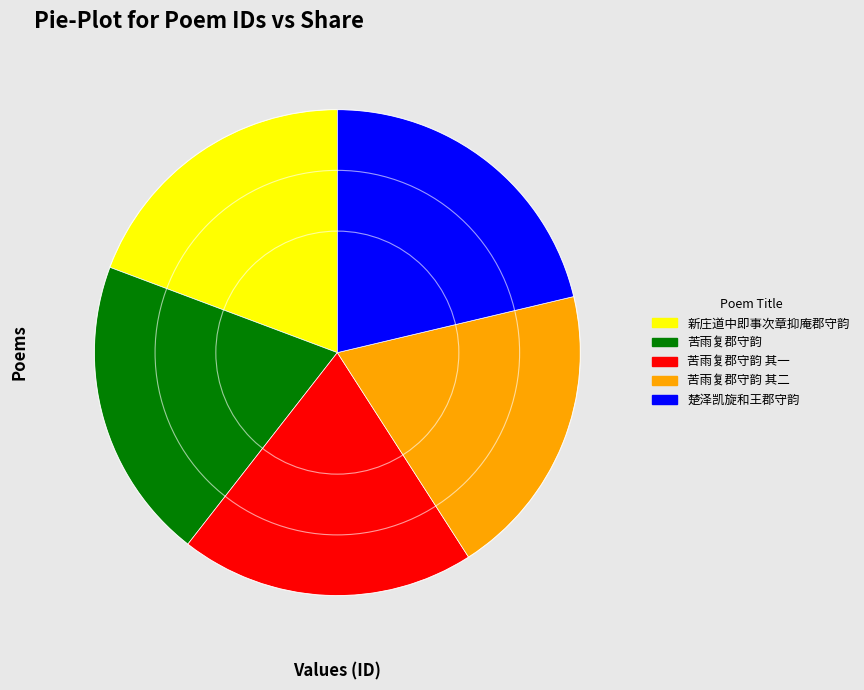

Is there any slice that represents more than half of the pie?

No